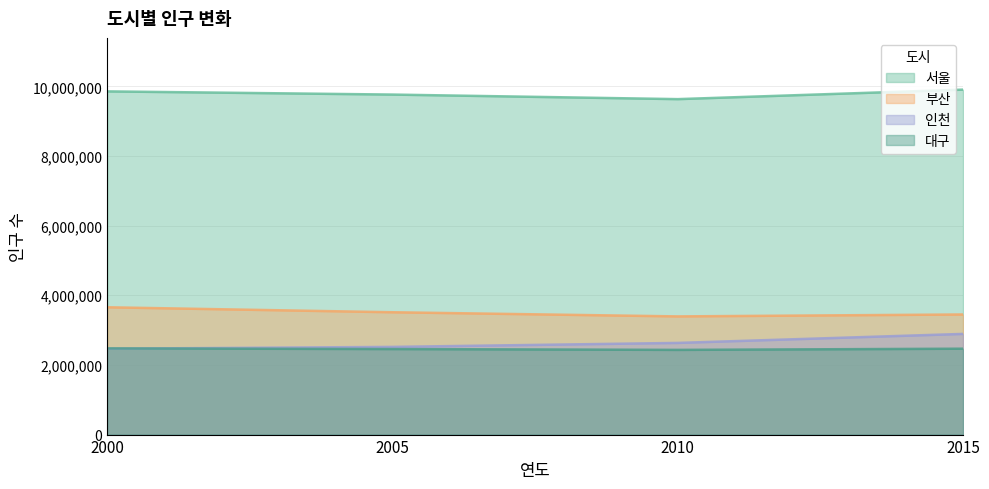

What is the sum of all 부산 values?

14009912